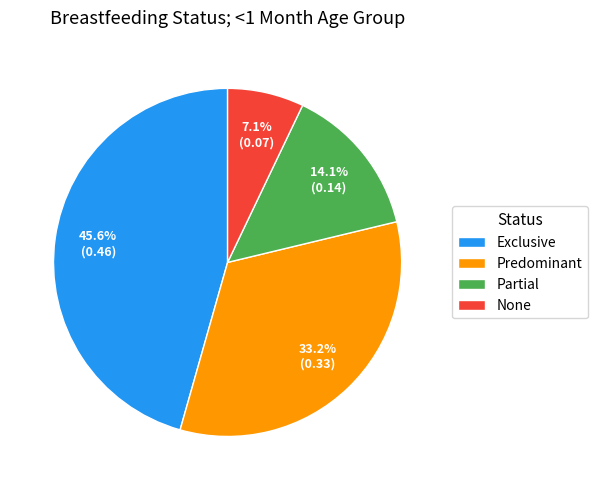

To the nearest percent, what is the average slice percentage?

25%